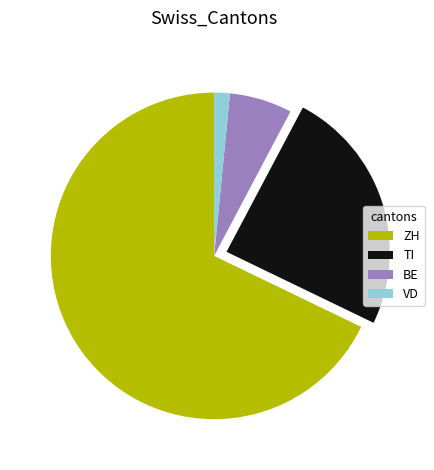

Does any single category account for the majority?

Yes